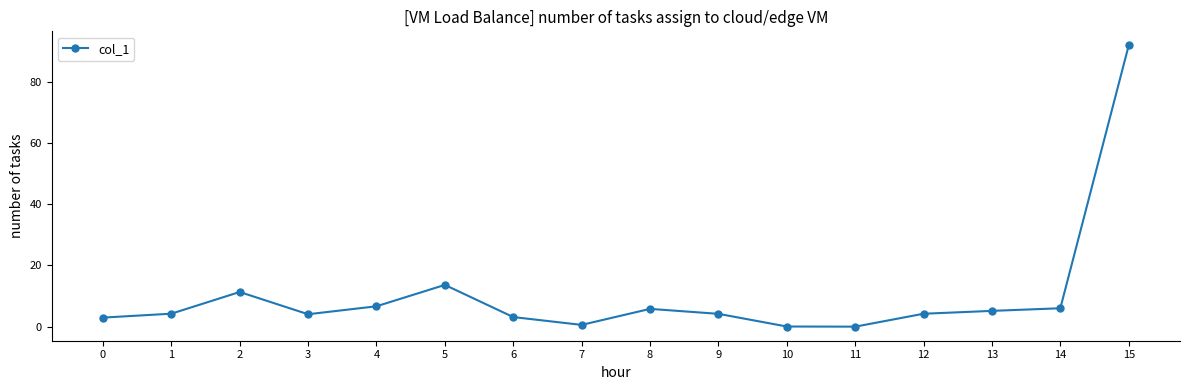

What is the difference between the maximum and second lowest values?

91.8